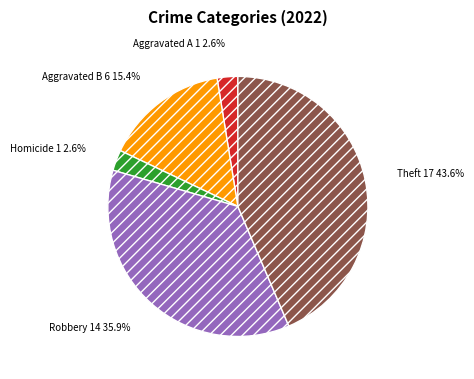

To the nearest percent, what is the average slice percentage?

20%